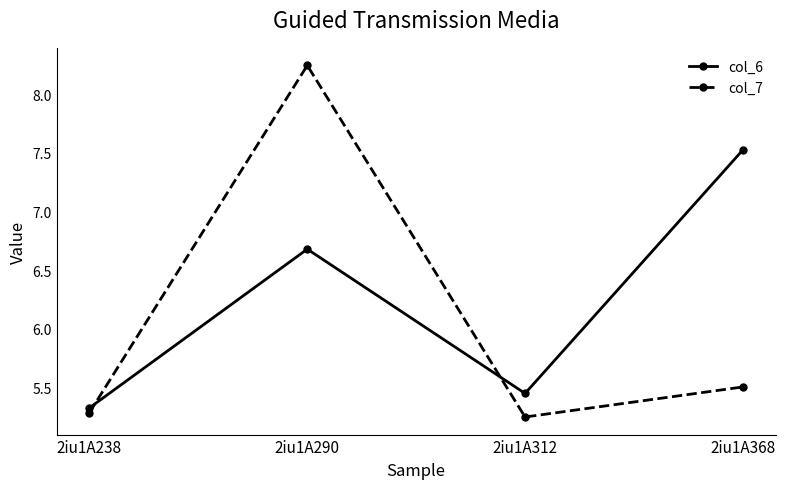

Is it true that col_6 equals 7.4 at 2iu1A238?

False